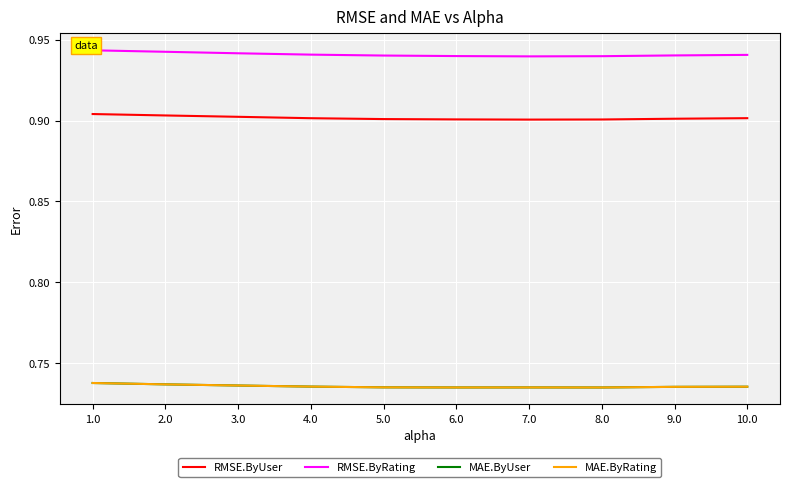

The value of MAE.ByUser at 10.0 is 1.1. True or false?

False